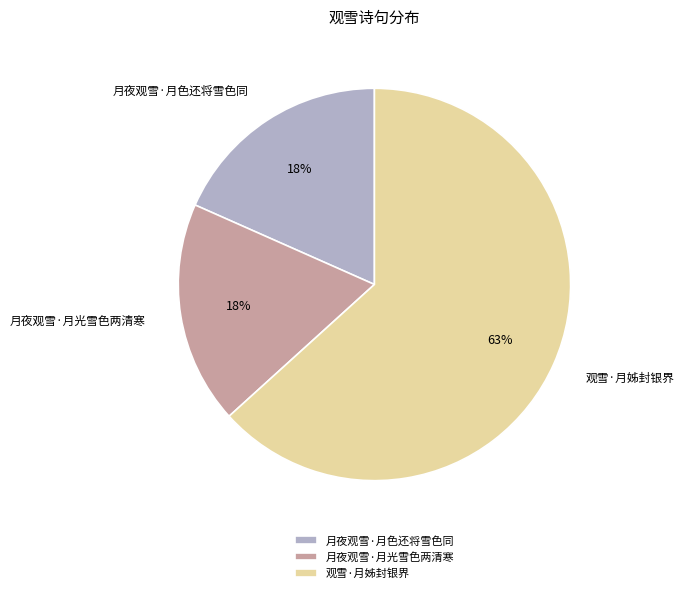

How many slices are in this pie chart?

3